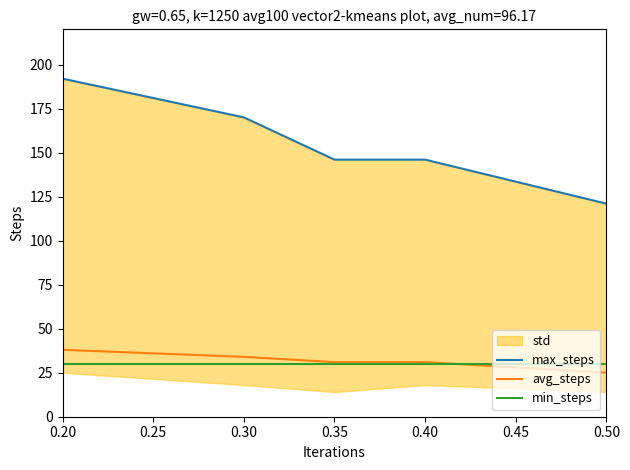

At which label does avg_steps first exceed 31?

0.20